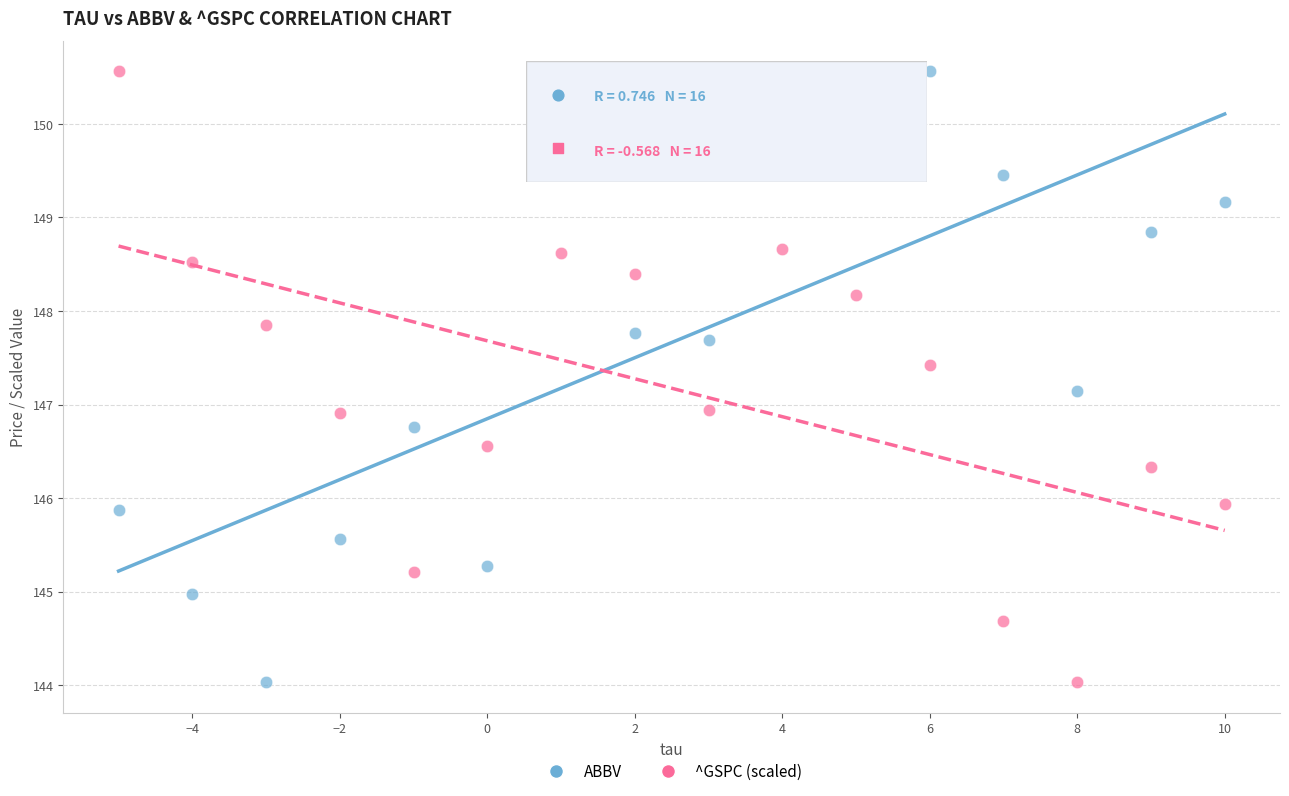

Across all data points, what is the range of X values (max minus min)?

15.0